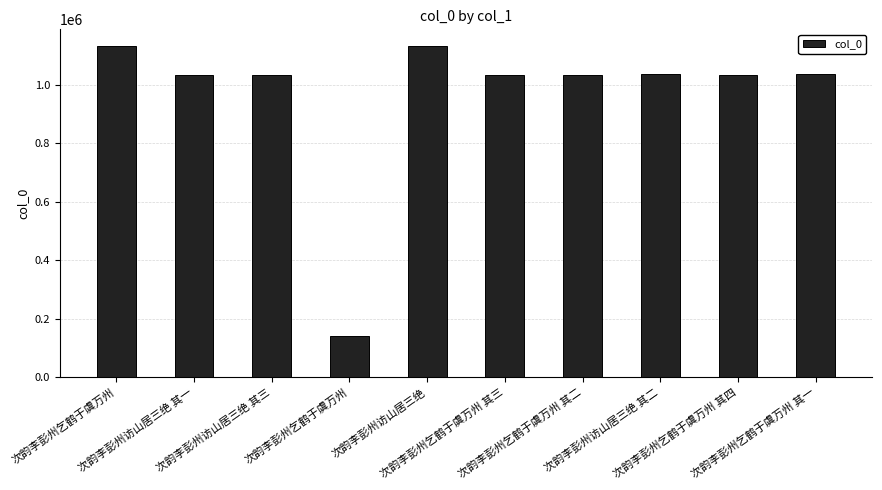

What is the average value?

964672